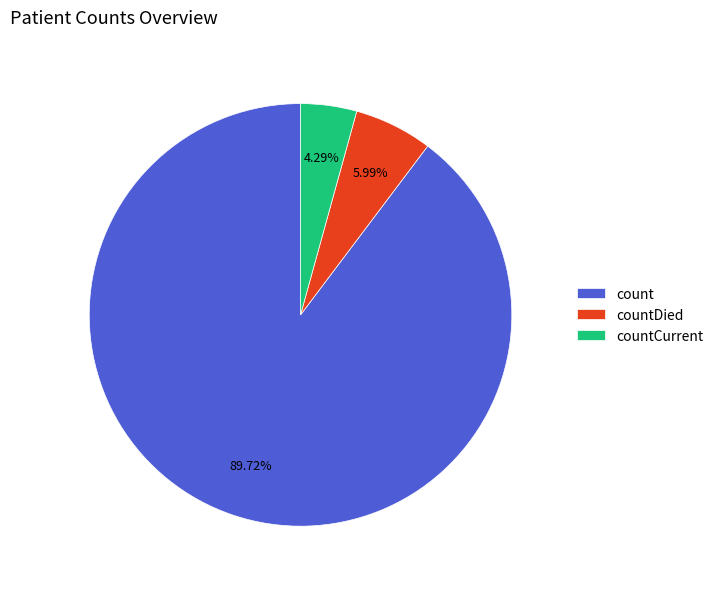

Which slice is the largest?

count